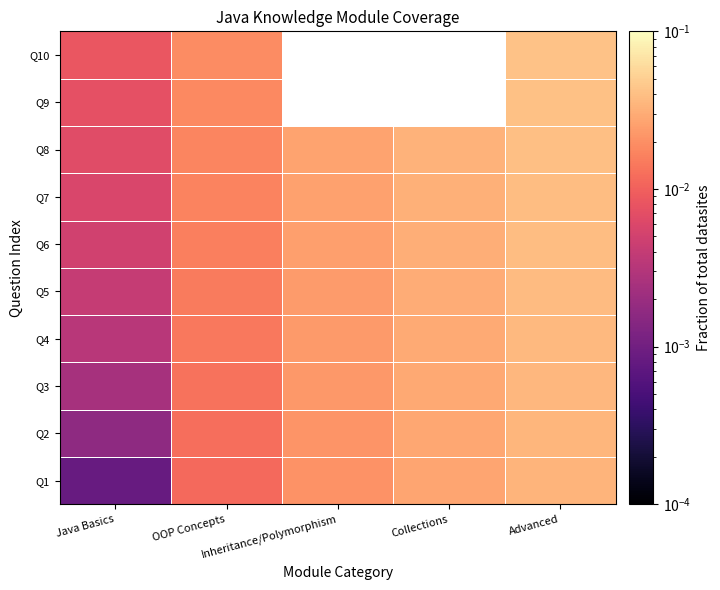

Count the number of categories in the chart.

5